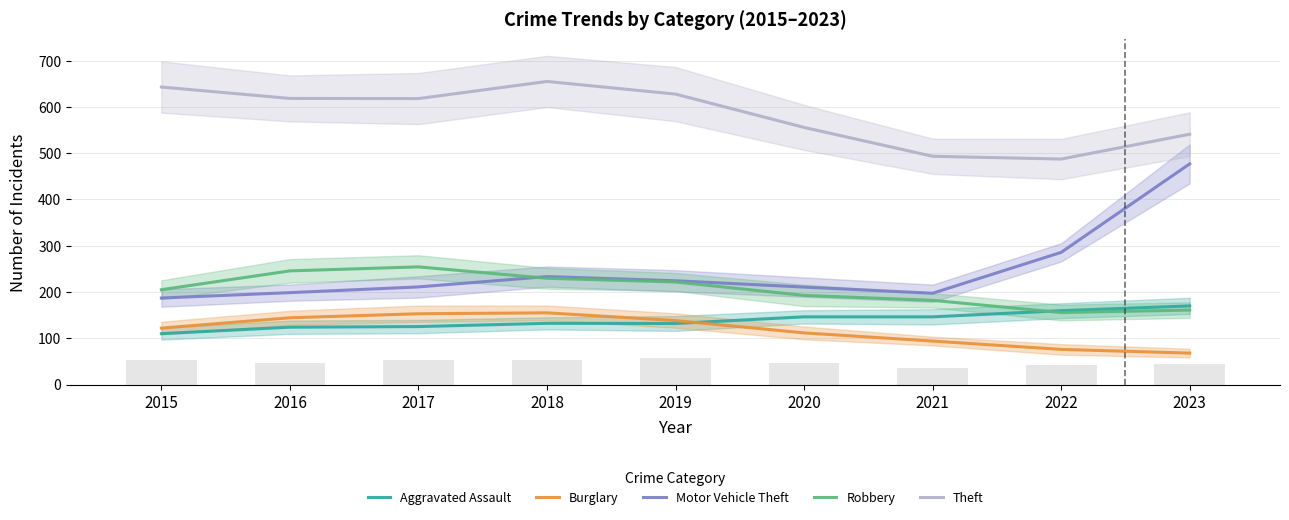

Is the value of Robbery at 2015 greater than the value of Motor Vehicle Theft at 2020?

No